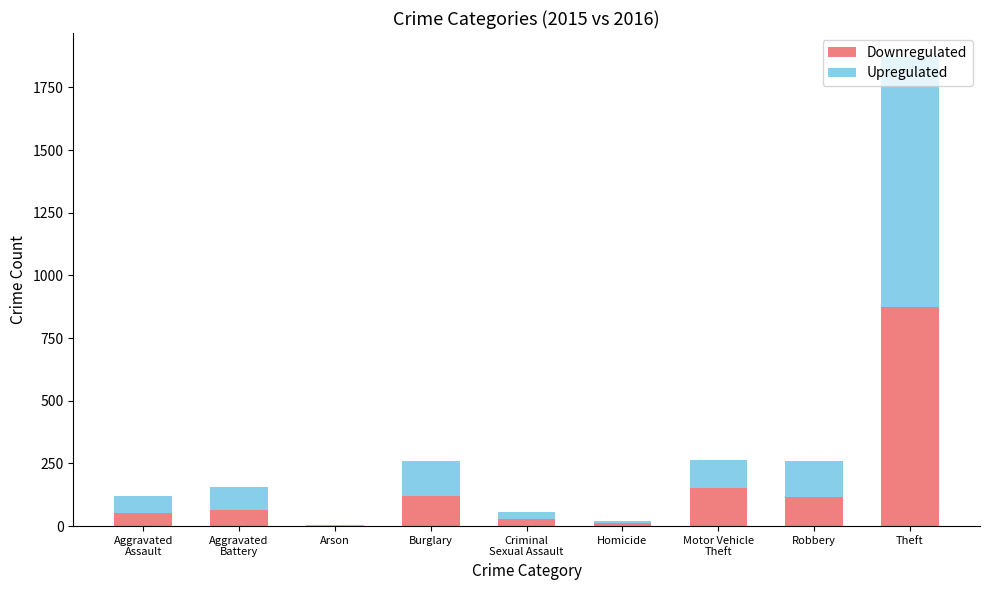

What is the total value across all series at Robbery?

261